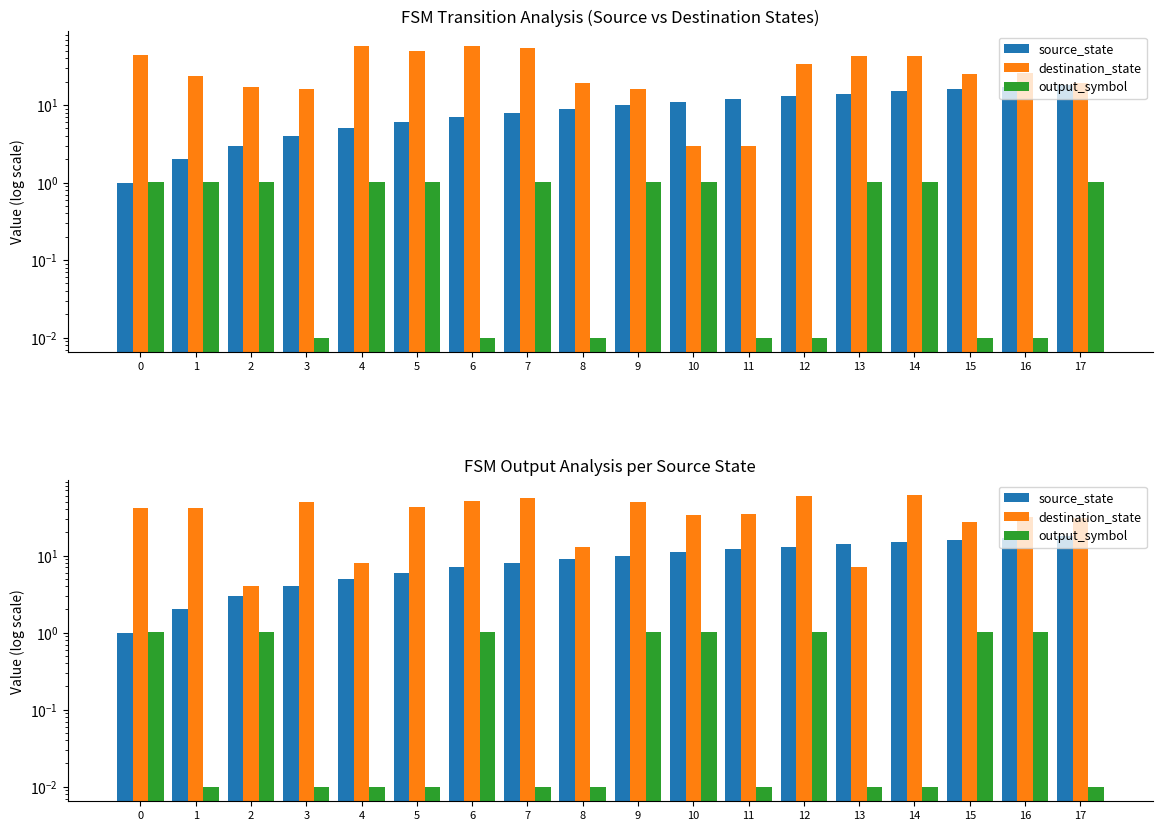

Which series changed the most between 0 and 16?

source_state